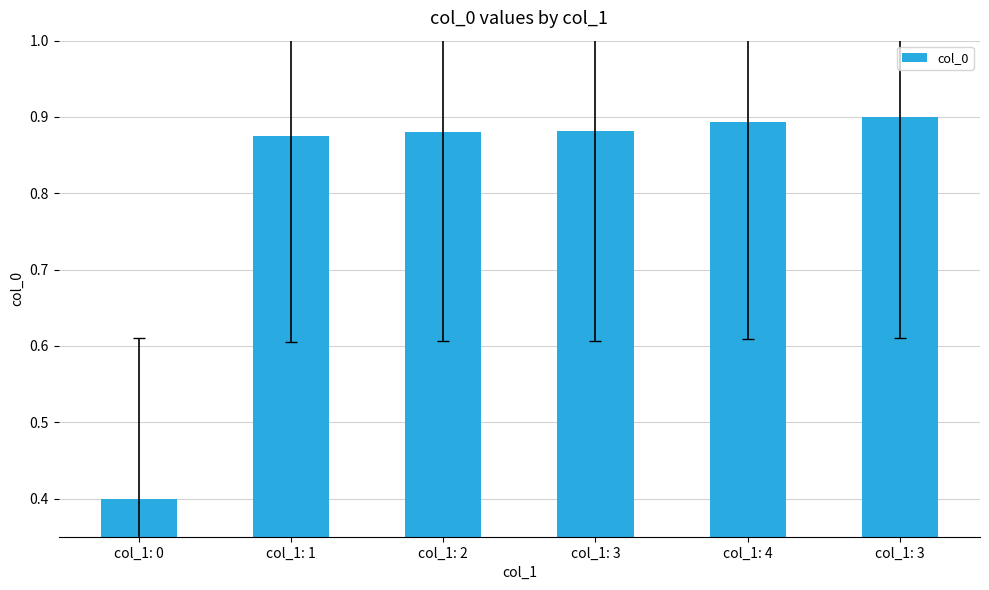

Reading left to right, extract all data points from this chart.

0.4	0.9	0.9	0.9	0.9	0.9